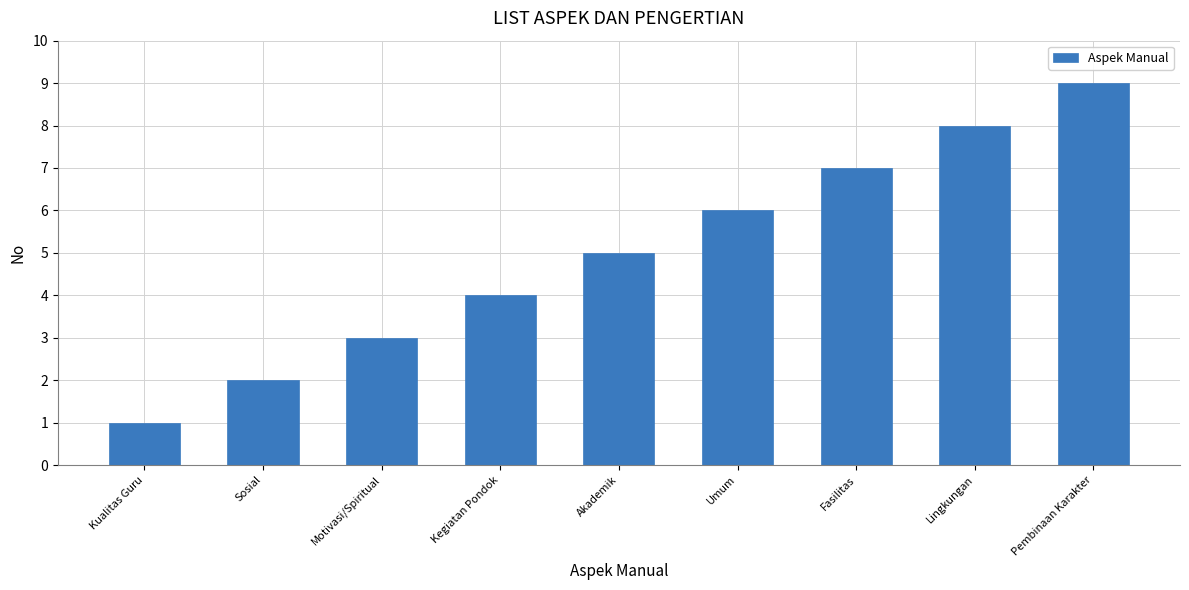

List the labels in order of value, largest first.

Pembinaan Karakter, Lingkungan, Fasilitas, Umum, Akademik, Kegiatan Pondok, Motivasi/Spiritual, Sosial, Kualitas Guru